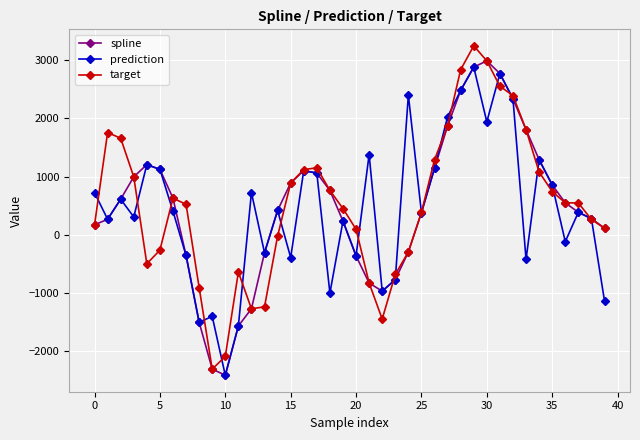

What is the greatest value displayed?

3246.8